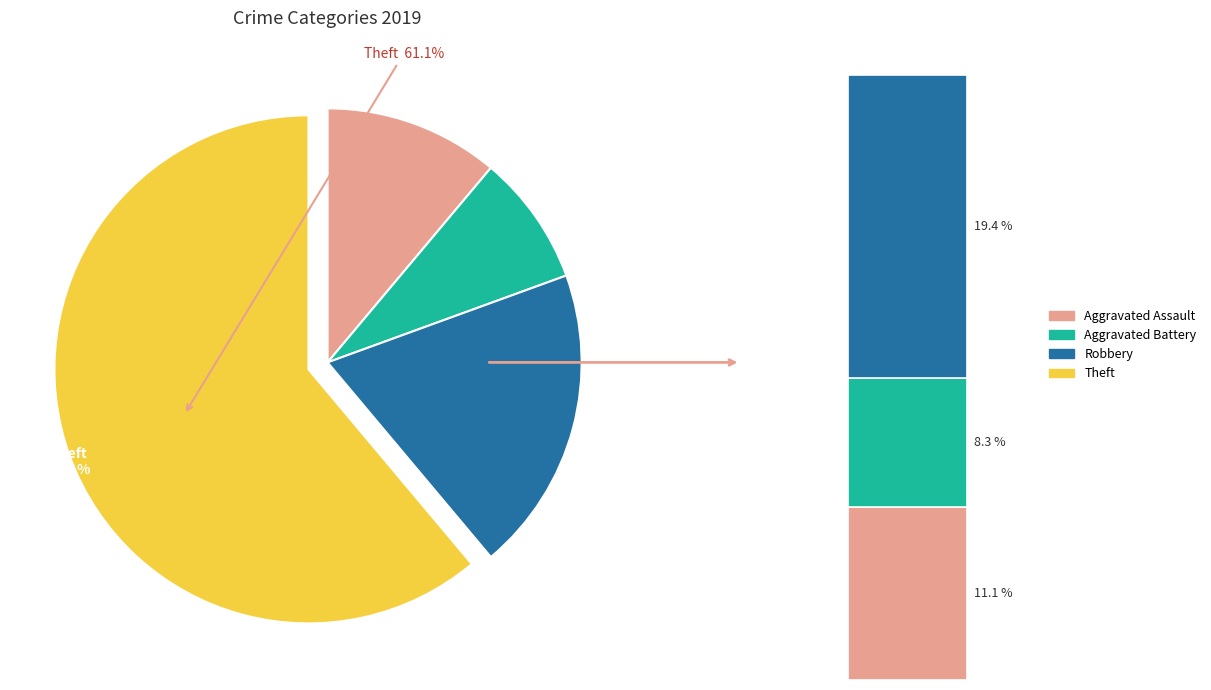

Is it true that Aggravated Assault is 4% of the pie?

False